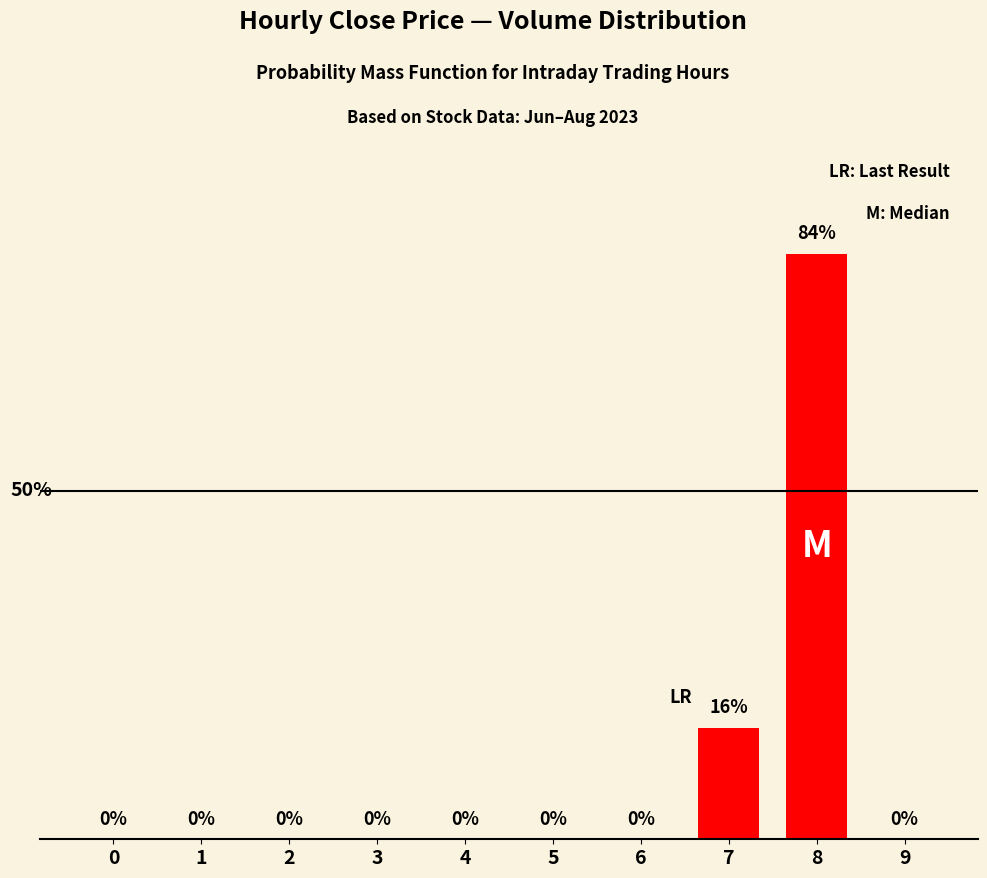

Between 5 and 2, which is larger?

5